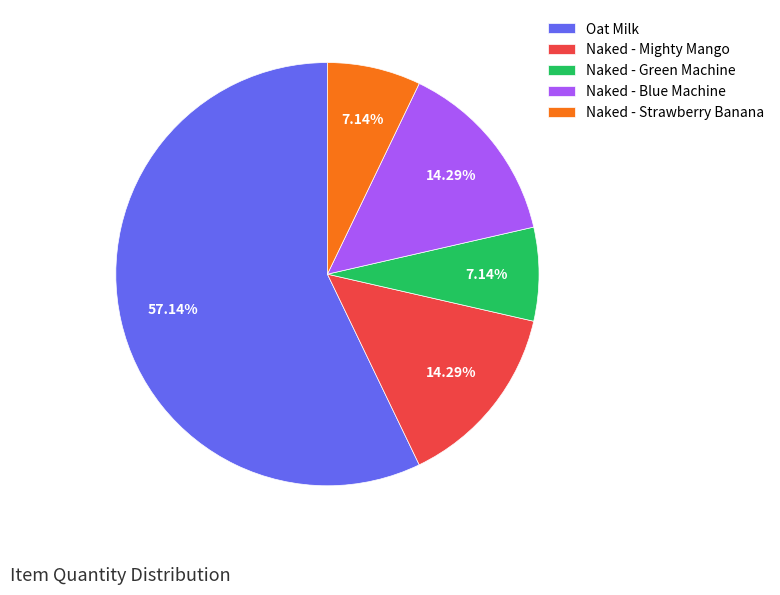

How many slices are in this pie chart?

5